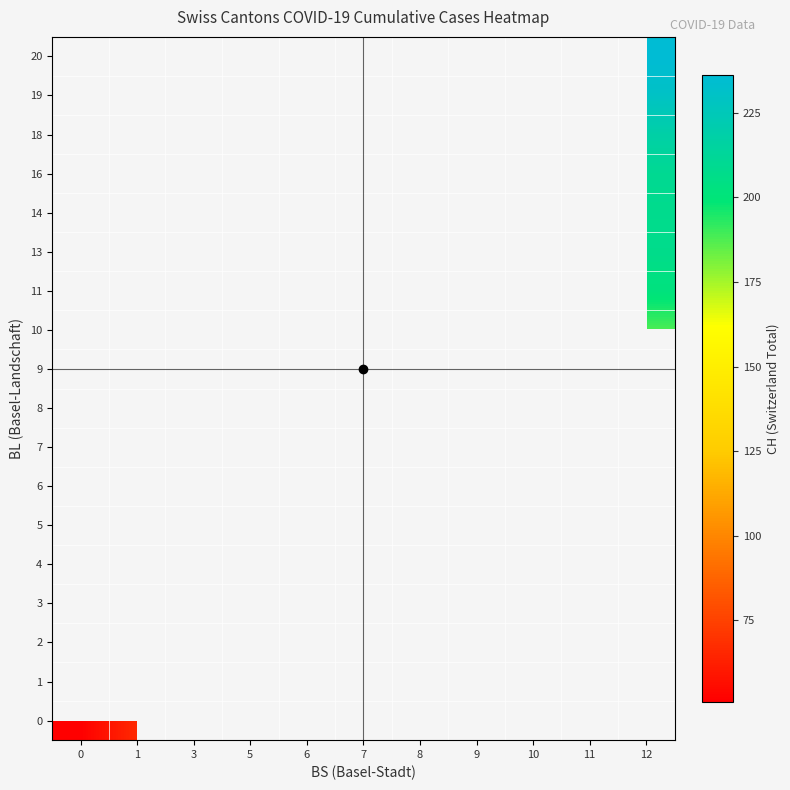

The 10 series shows 62.1 at 11. True or false?

False